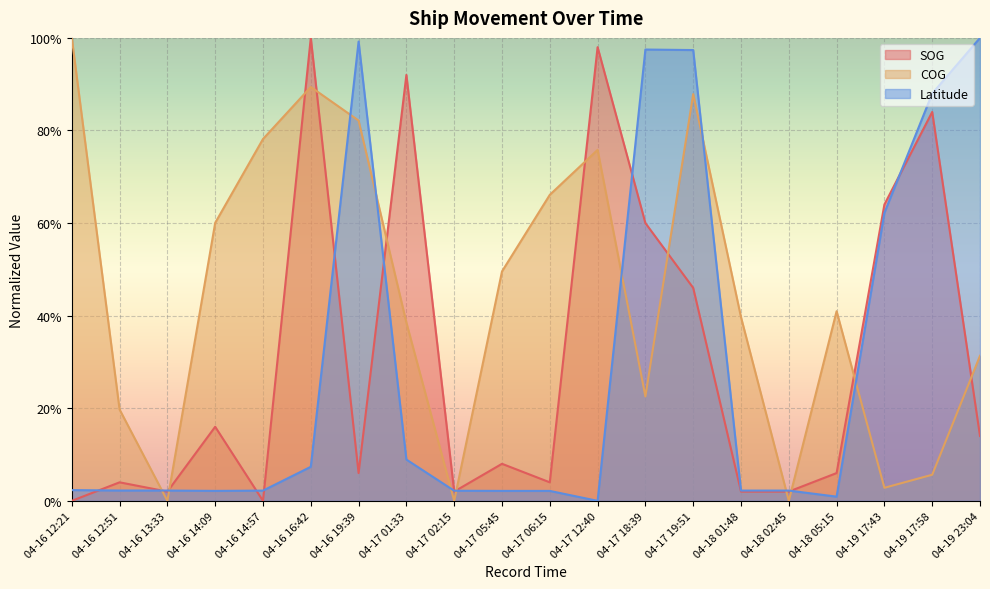

Does the chart display data point markers on the line(s)?

No